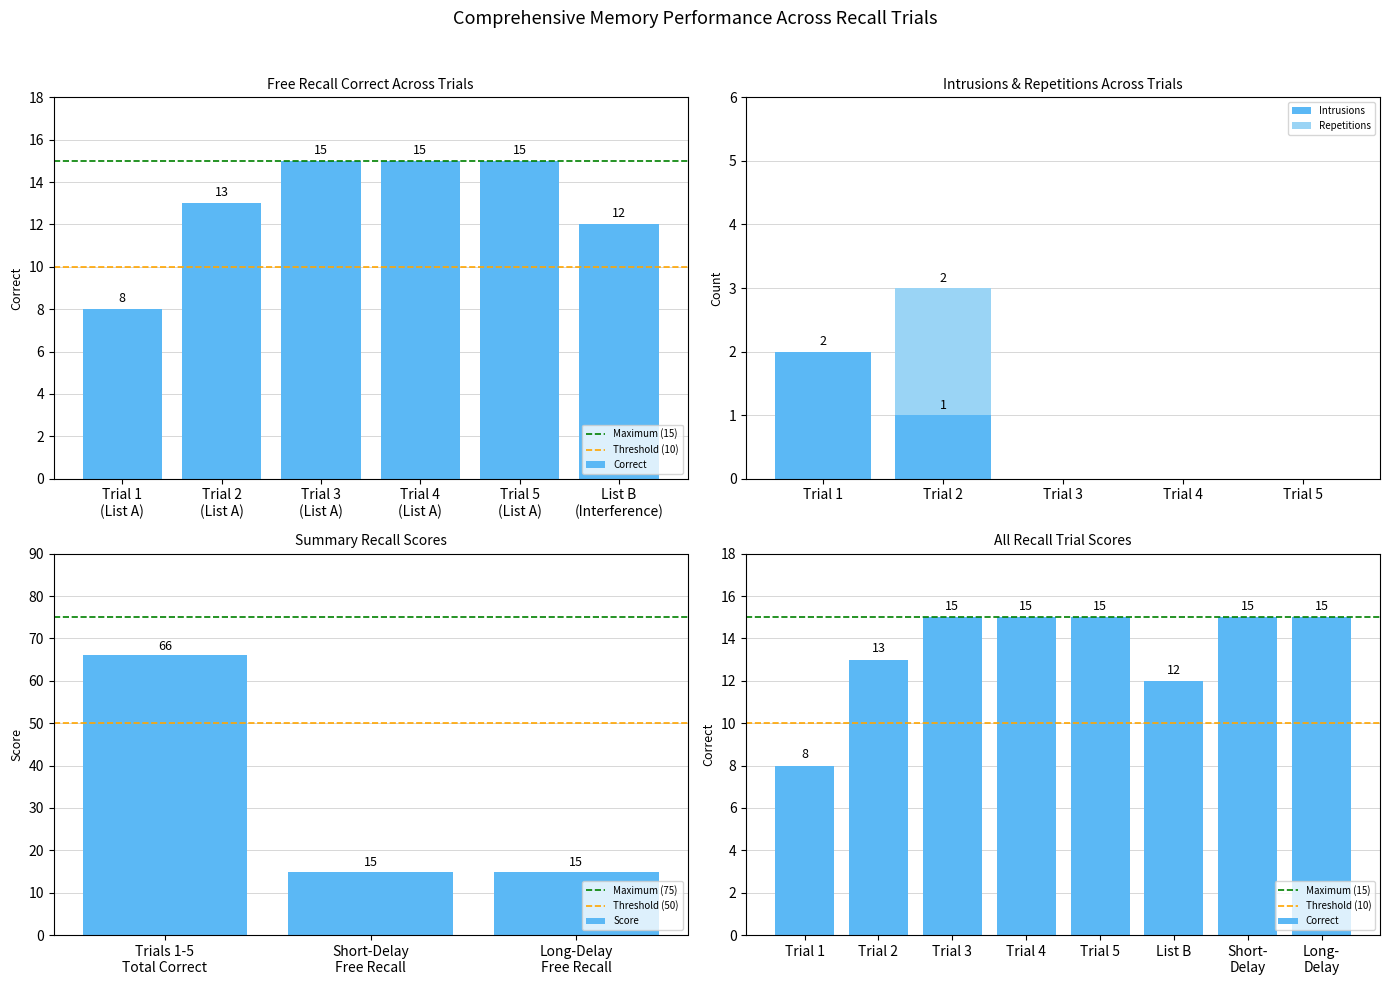

Which category has the highest value in the Intrusions series?

Trial 1